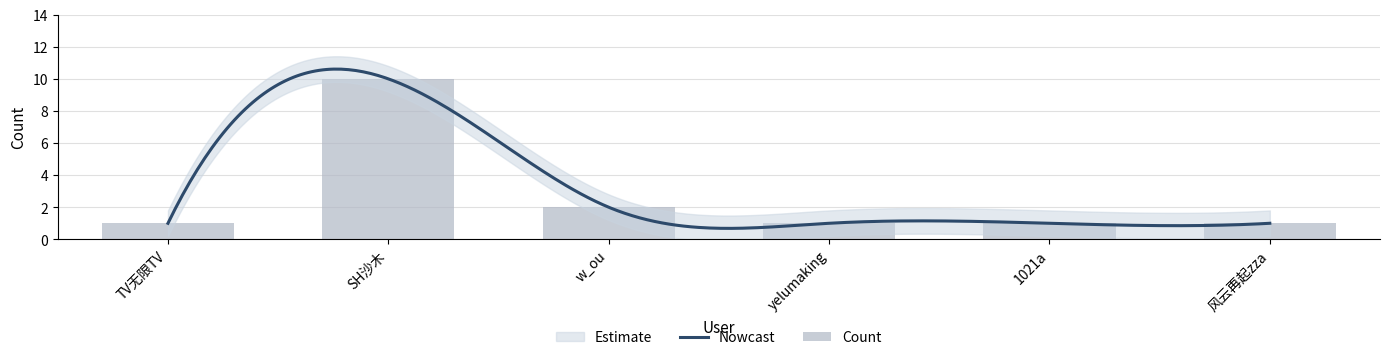

What is the sum of all values?

16